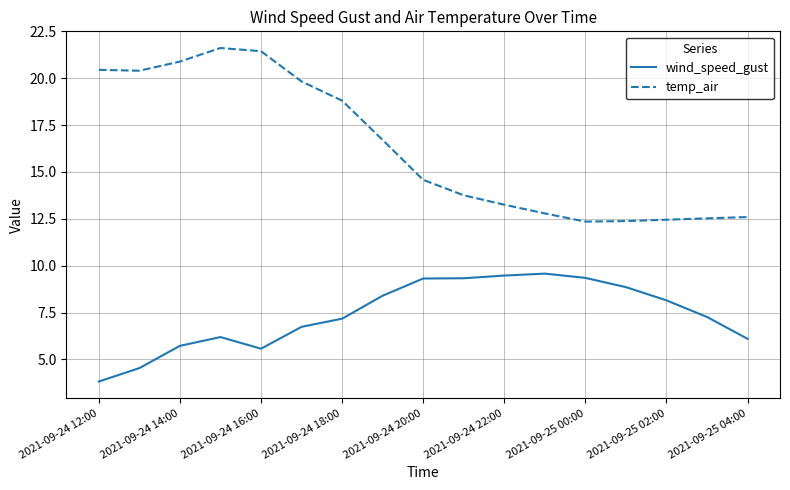

True or false: wind_speed_gust and temp_air intersect in this chart.

False